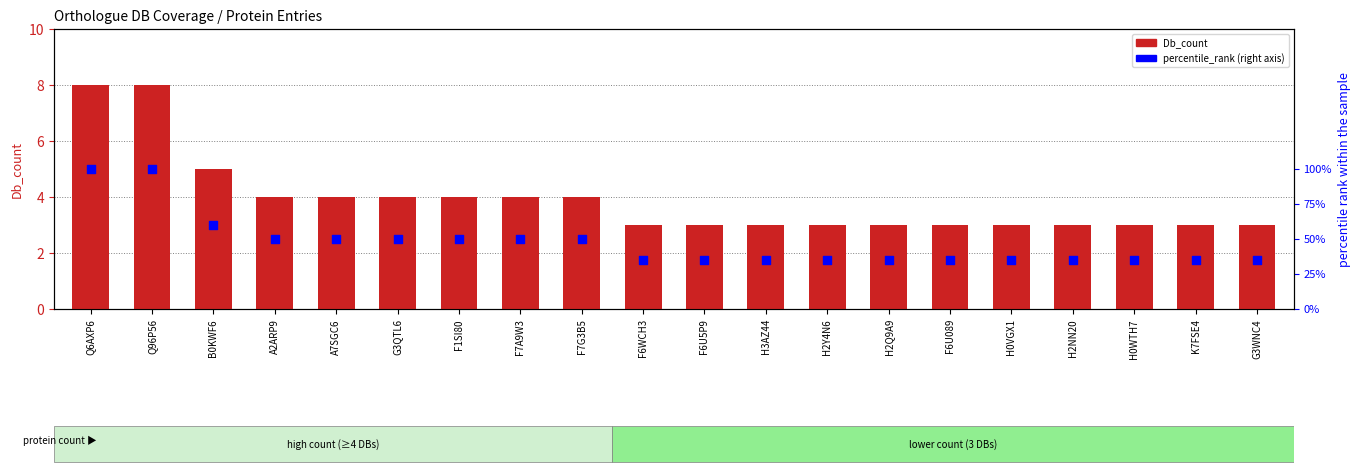

Which series contains the lowest Y value?

percentile_rank